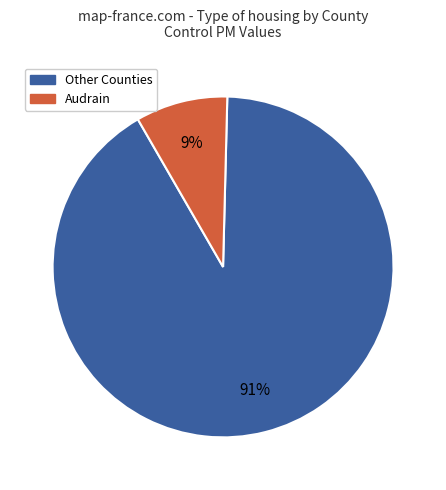

Is there any slice that represents more than half of the pie?

Yes